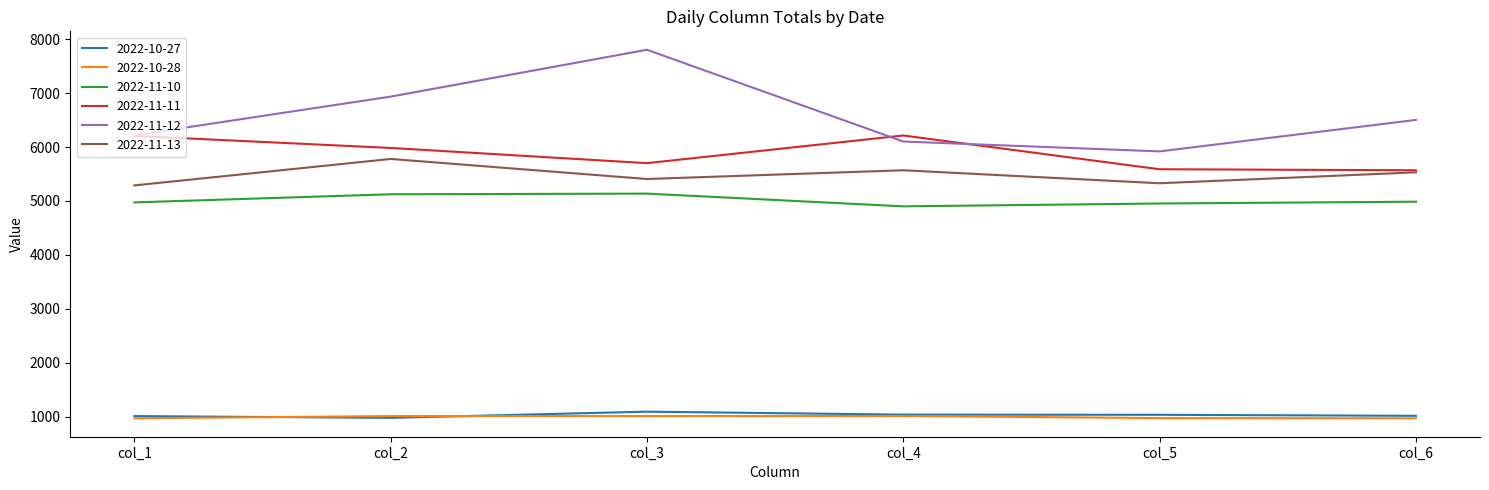

What is the maximum value shown in the chart?

7804